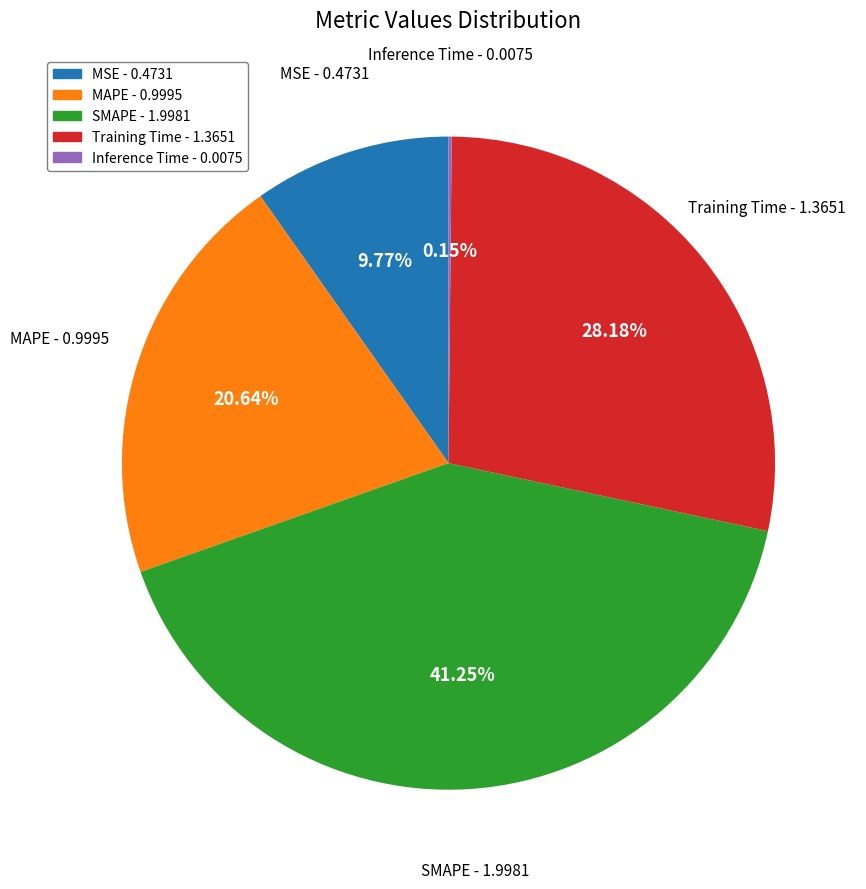

Between SMAPE and Training Time, which is larger?

SMAPE